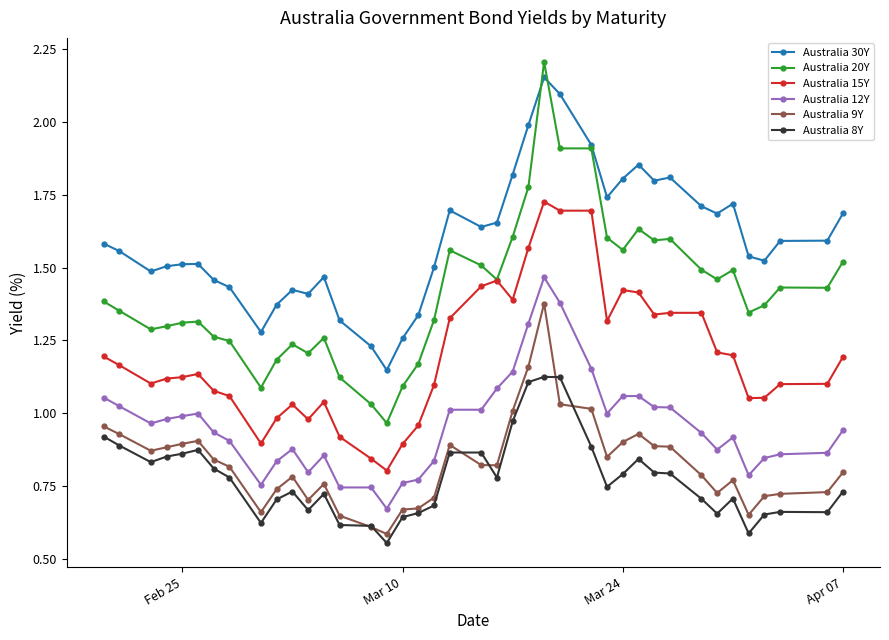

Which series has the largest total across all categories?

Australia 30Y